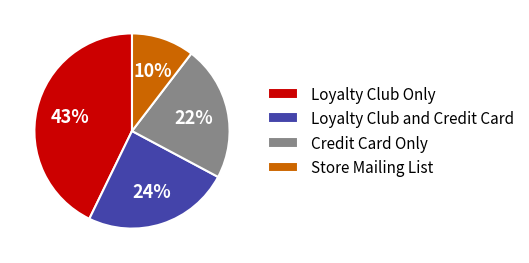

Rank the categories by value from highest to lowest.

Loyalty Club Only, Loyalty Club and Credit Card, Credit Card Only, Store Mailing List